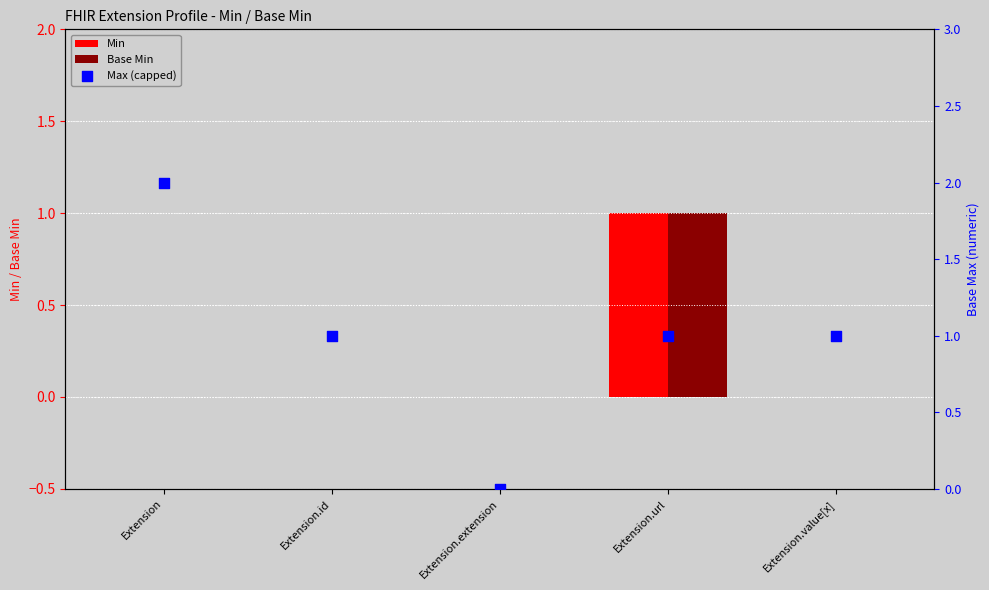

Which series contains the lowest Y value?

Min